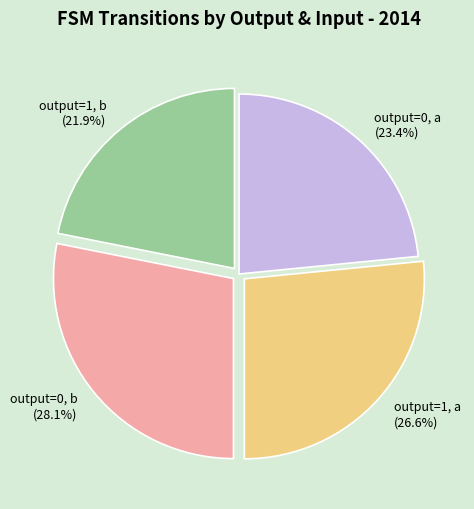

What is the ratio of the value at output=1, b to the value at output=0, a?

0.9